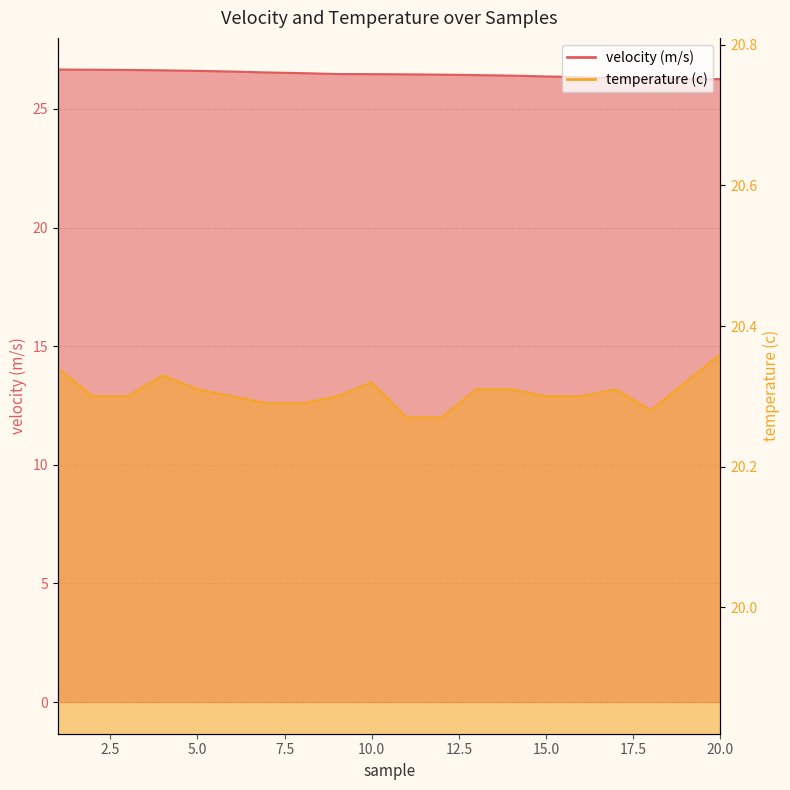

Rank the series by their average value, from highest to lowest.

velocity (m/s), temperature (c)